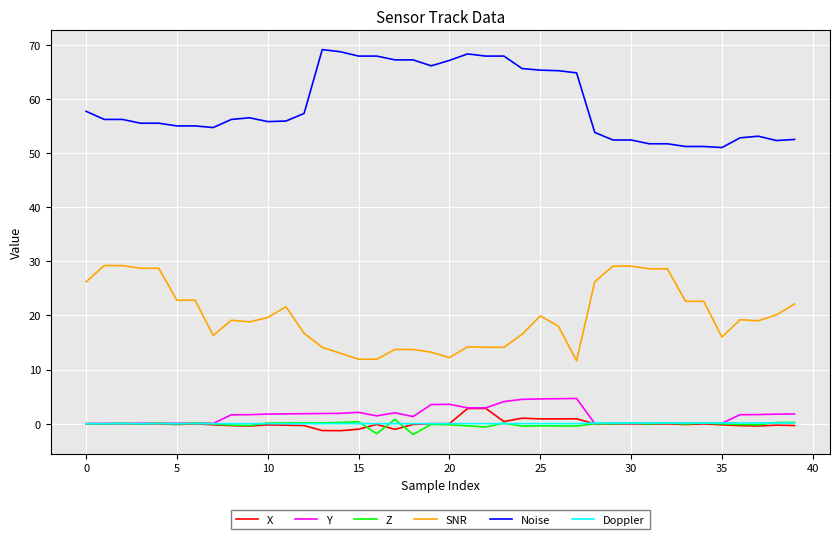

True or false: Noise and SNR intersect in this chart.

False